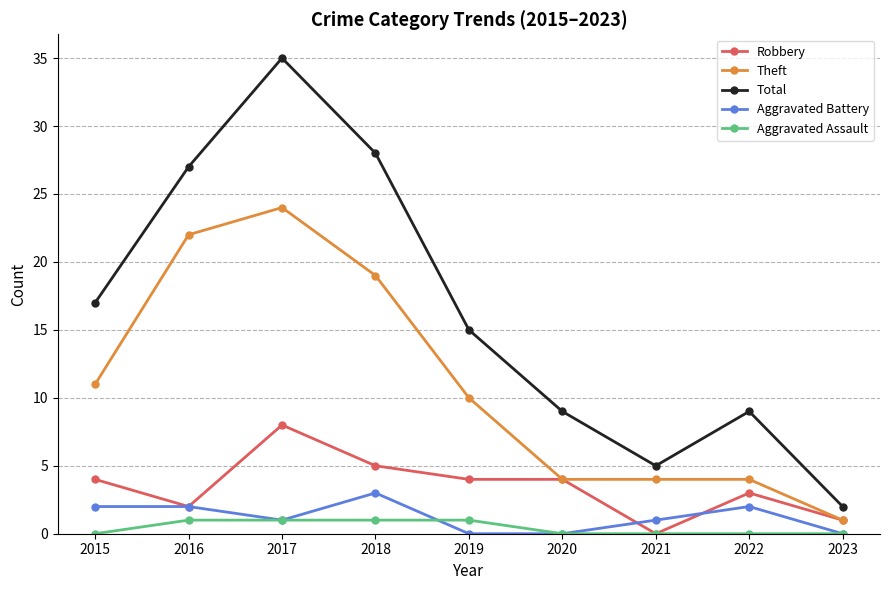

At how many categories does at least one series exceed 21?

3